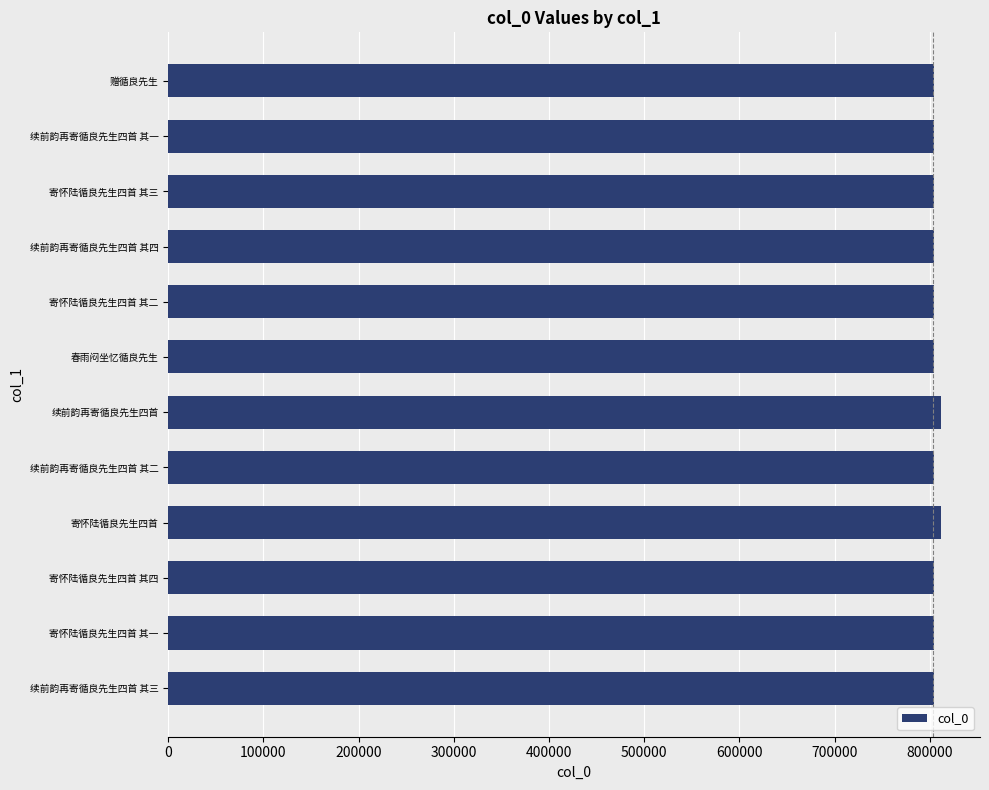

What is the label of the 3rd bar from the top?

寄怀陆循良先生四首 其三